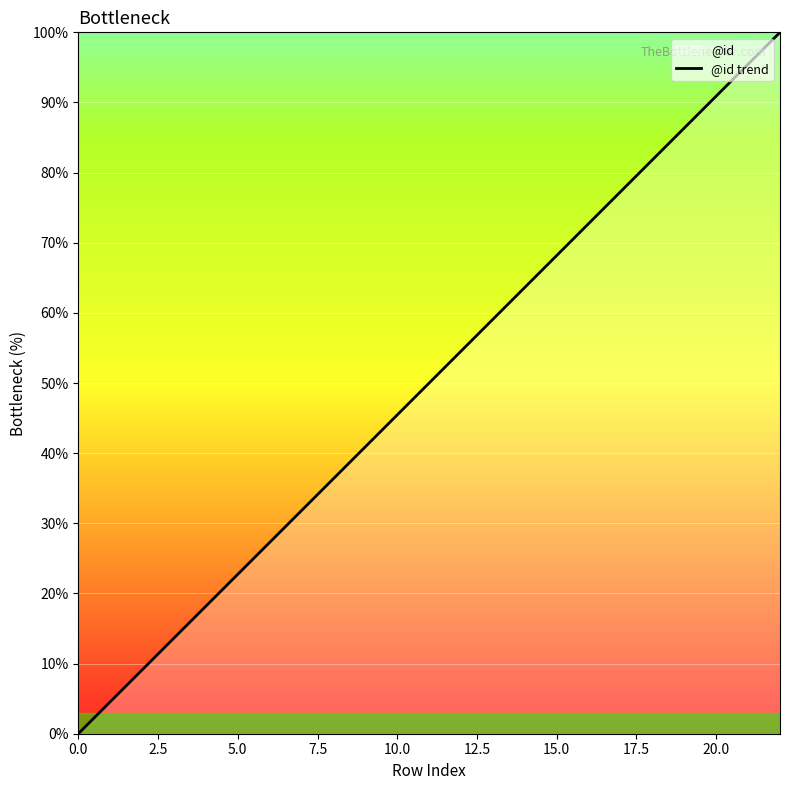

The value at 16 is 41.3. True or false?

False